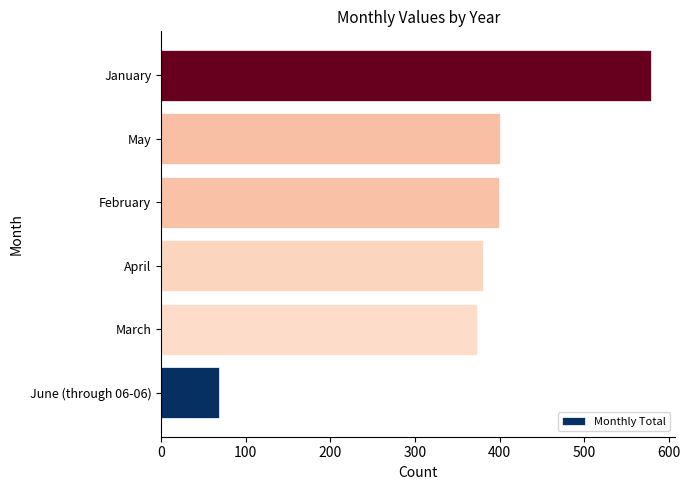

Which has a higher value, June (through 06-06) or March?

March